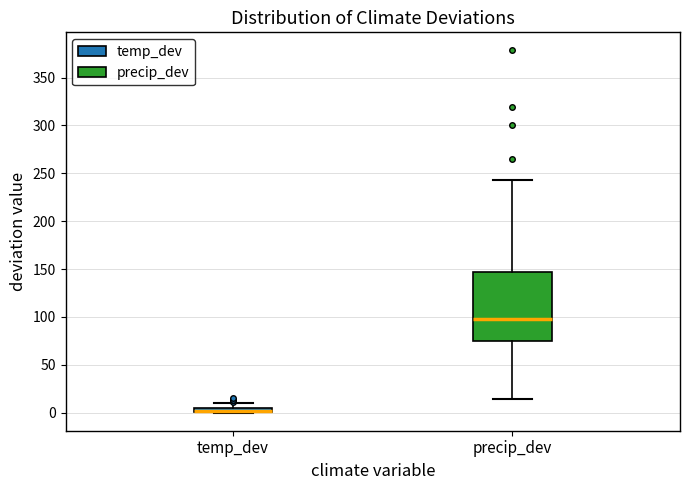

Which box is the tallest, from its lower edge to its upper edge?

precip_dev